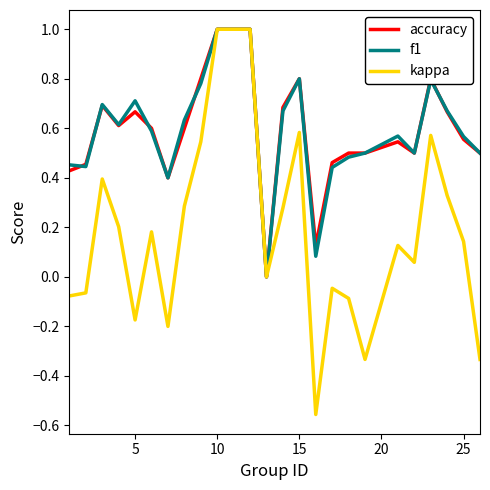

What is the maximum value shown in the chart?

1.0